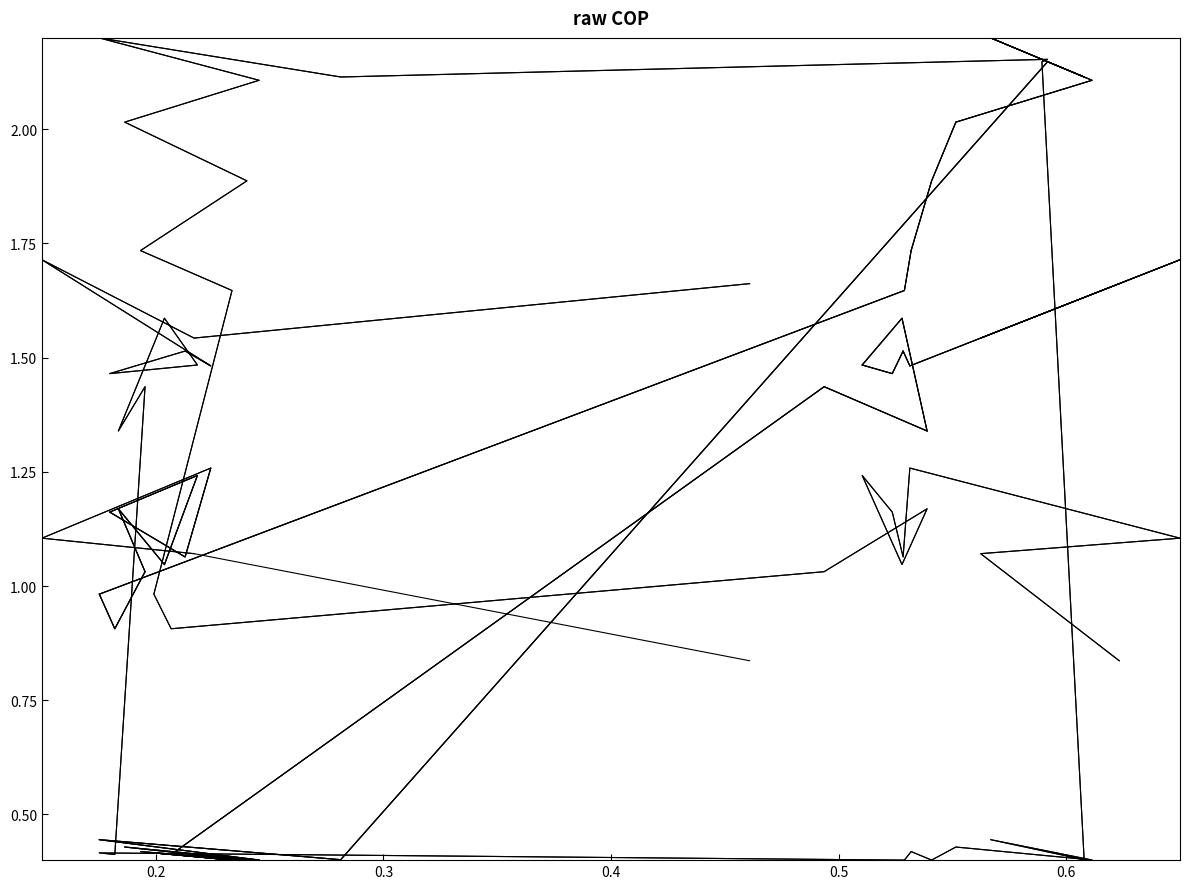

What is the value of the 4th point from the left?

1.5